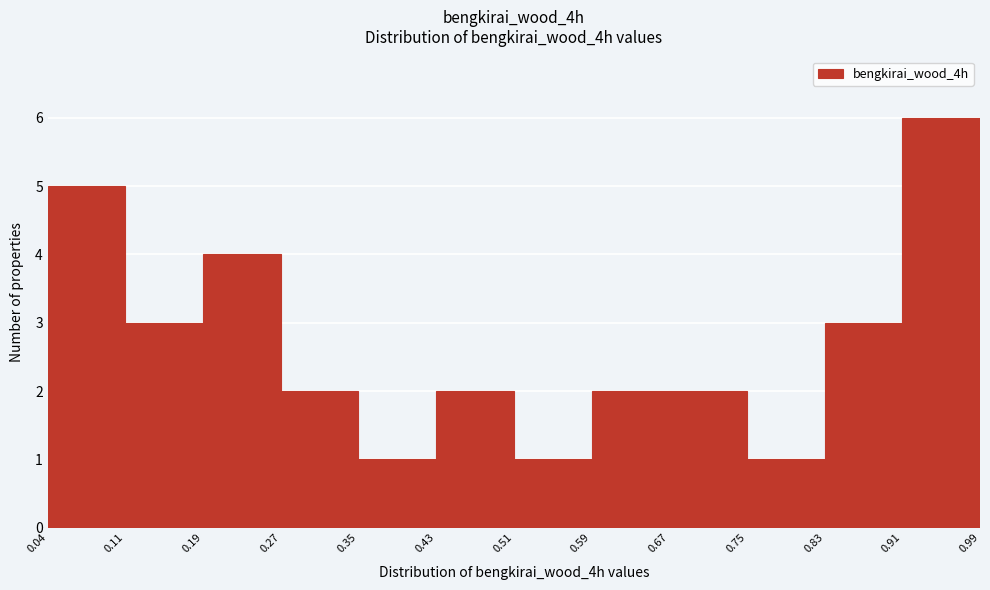

Over which range of the x-axis is the bar tallest?

0.91 to 0.99